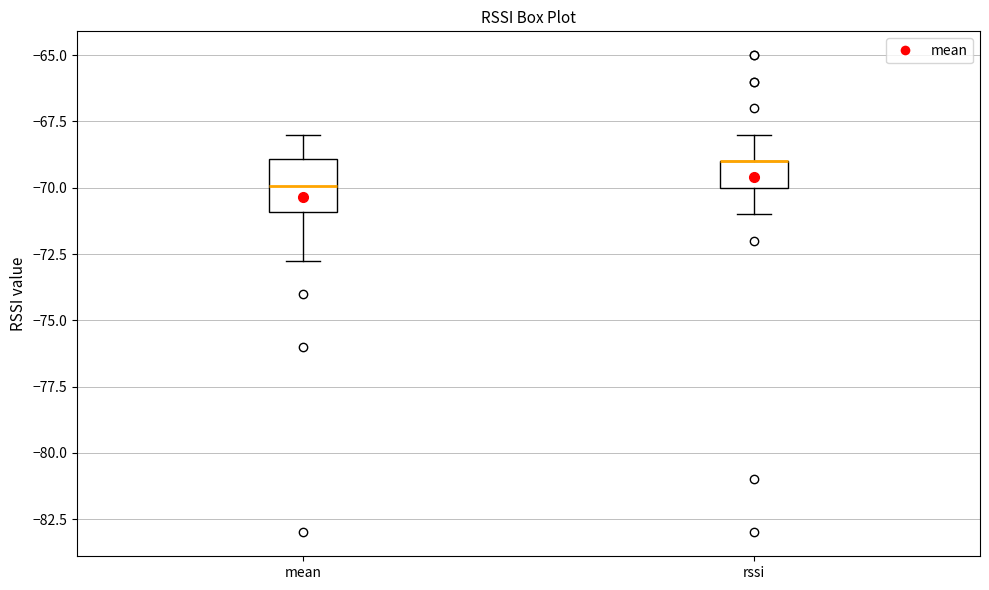

Reading left to right, transcribe this box plot: for each box, give where its median line is, the range the box spans, and where its two whiskers end, as read against the y-axis. The values are not printed on the chart, so give them approximately, as read against the axis.

mean: median -70.0, box -71.0 to -69.0, whiskers -72.5 to -68.0
rssi: median -69.0 (drawn on the box's upper edge), box -70.0 to -69.0, whiskers -71.0 to -68.0